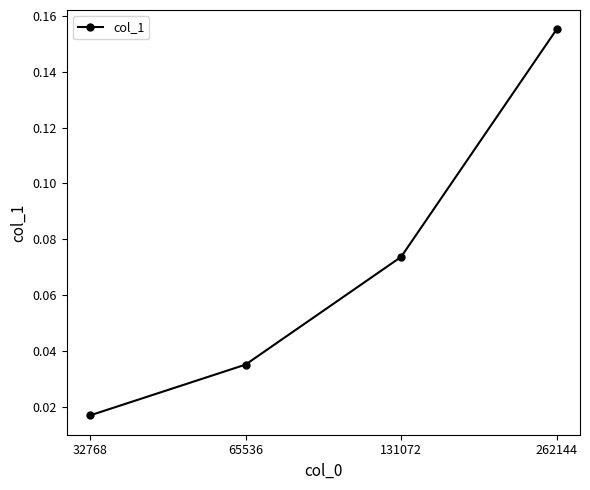

Count the values in the range 0 to 1.

4